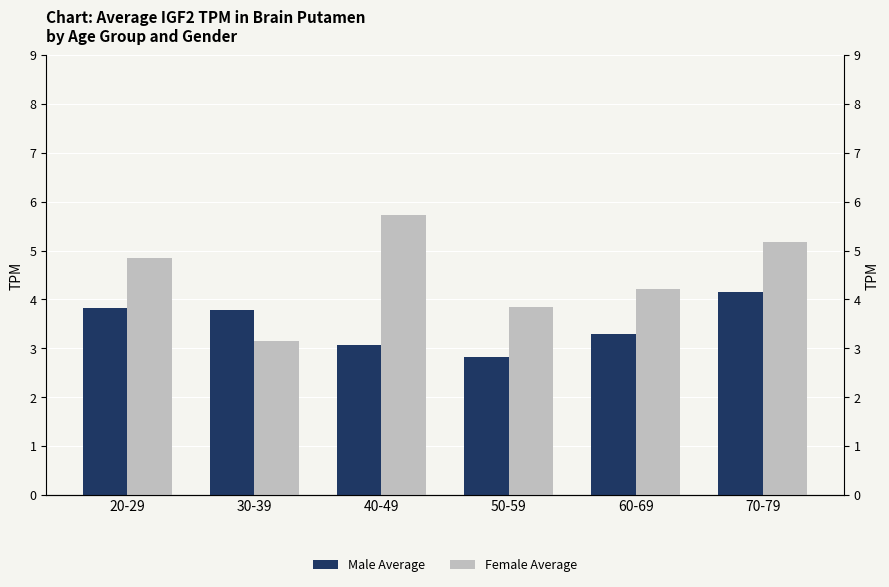

At which label does Female Average first exceed 4?

20-29